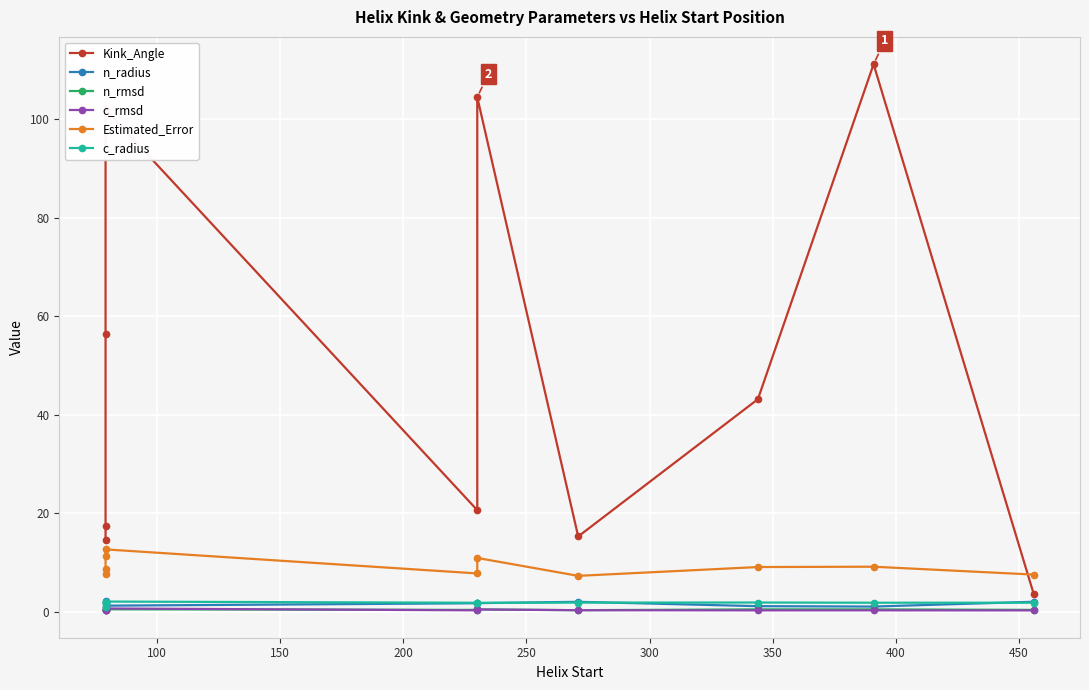

Is the value of c_radius at 150 greater than the value of Estimated_Error at 450?

No